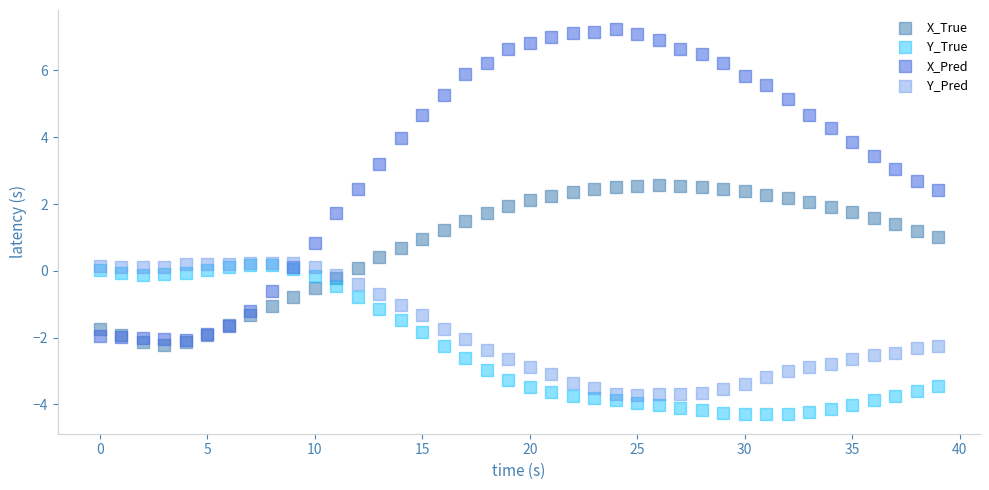

Which series has the largest Y range (max minus min)?

X_Pred